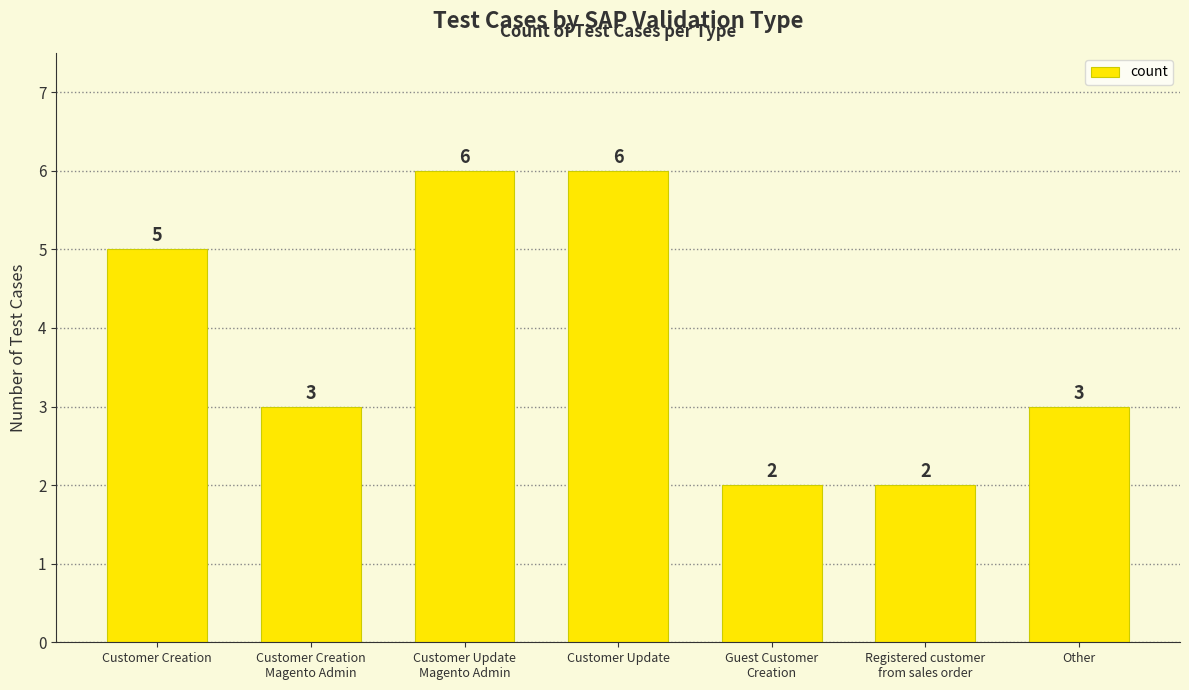

Reading right to left, what are all the values shown in this chart?

3	2	2	6	6	3	5